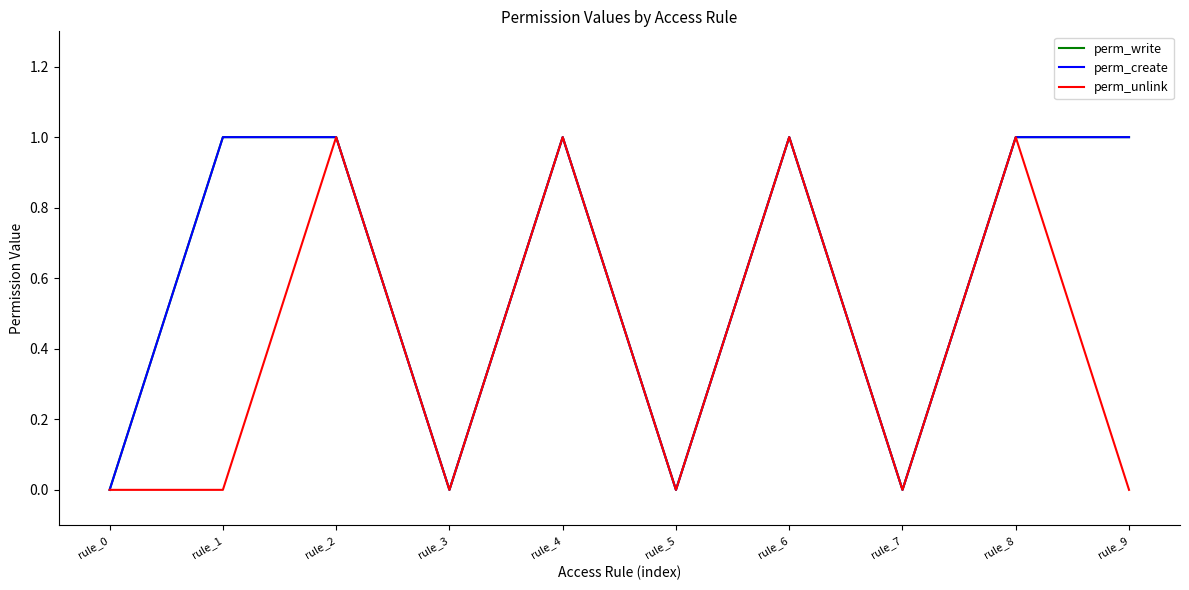

Reading right to left, extract all data points from this chart.

perm_write: 1	1	0	1	0	1	0	1	1	0
perm_create: 1	1	0	1	0	1	0	1	1	0
perm_unlink: 0	1	0	1	0	1	0	1	0	0